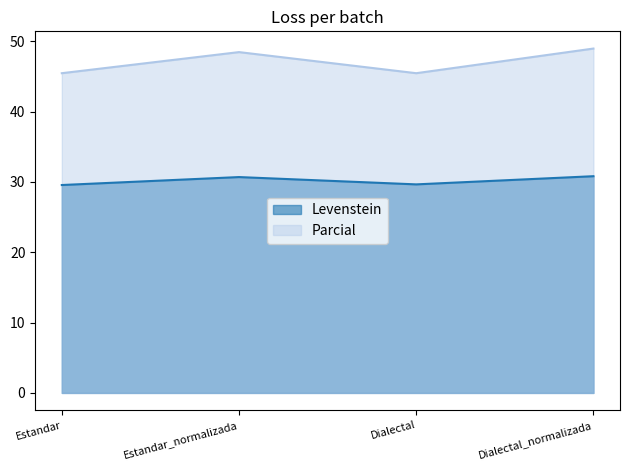

Reading left to right, transcribe all the data shown in this chart.

Levenstein: Estandar=29.6	Estandar_normalizada=30.7	Dialectal=29.6	Dialectal_normalizada=30.8
Parcial: Estandar=45.5	Estandar_normalizada=48.5	Dialectal=45.5	Dialectal_normalizada=49.0